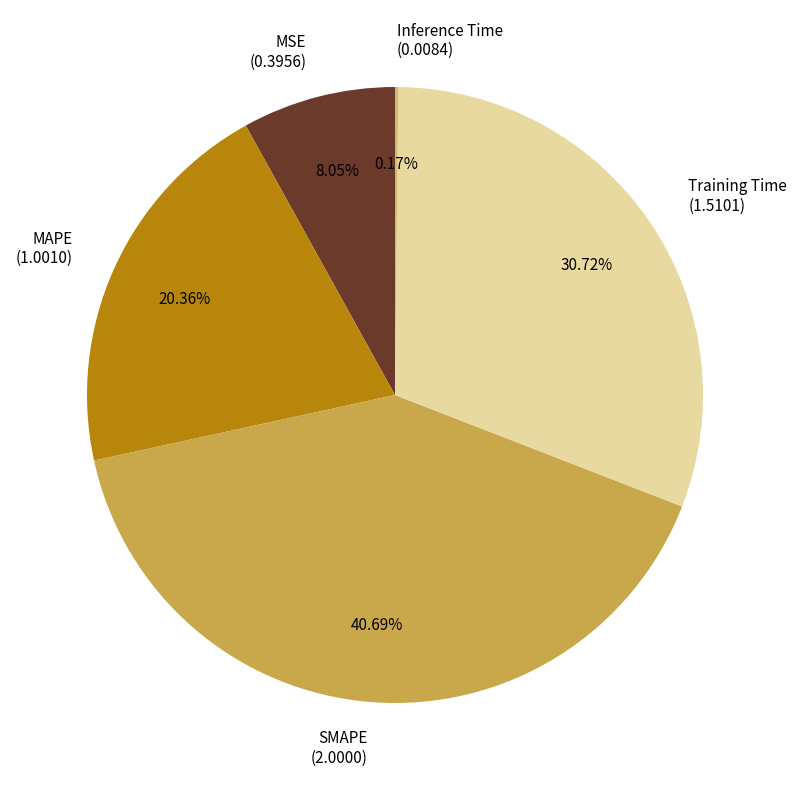

Which has a higher value, MAPE (1.0010) or MSE (0.3956)?

MAPE (1.0010)